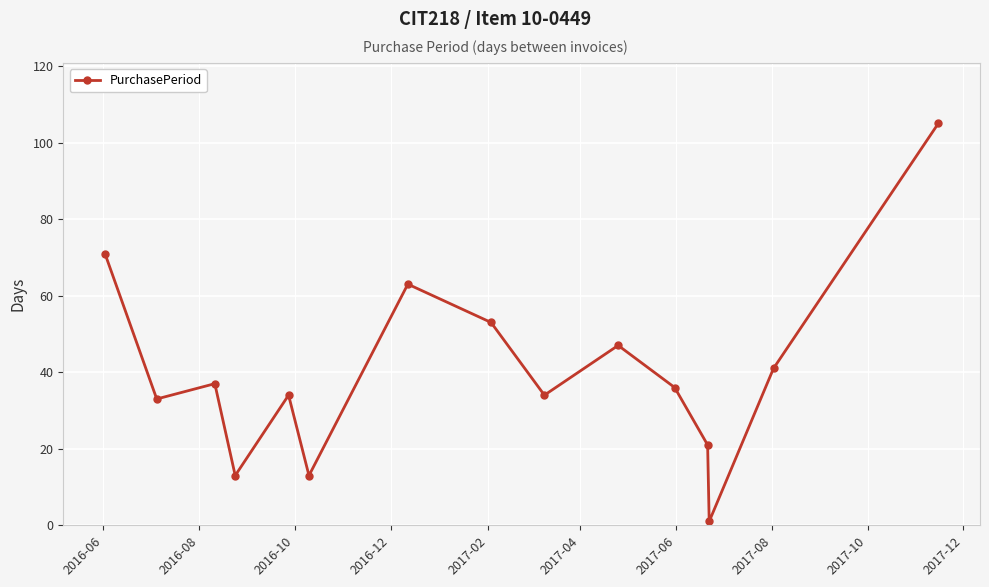

Does the chart display data point markers on the line(s)?

Yes